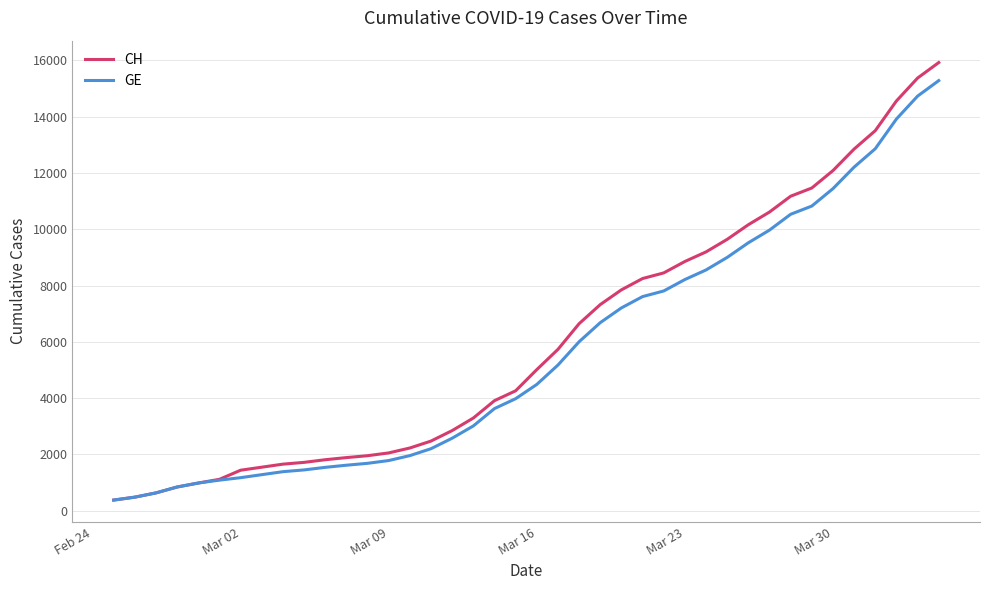

Which series has the widest spread of values?

CH